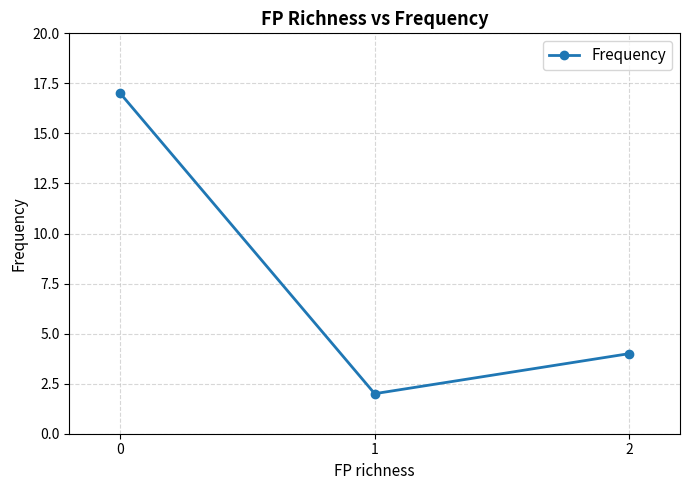

Rank the categories by value from highest to lowest.

0, 2, 1